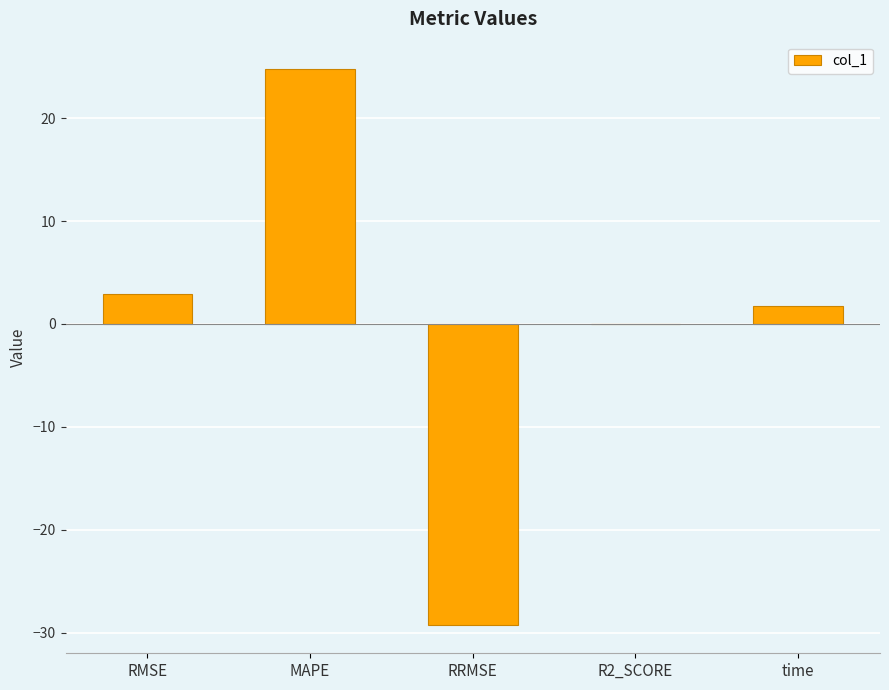

What is the sum of the values at RRMSE and MAPE?

-4.6